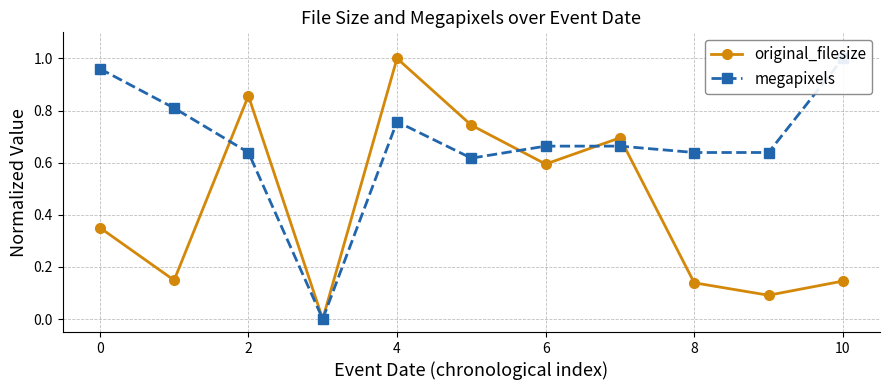

In original_filesize, how many points are lower than both neighbors (excluding endpoints)?

4